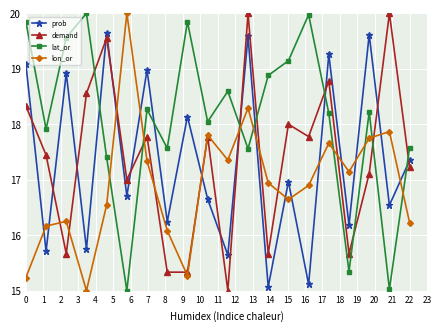

How many lines are shown in the chart?

4